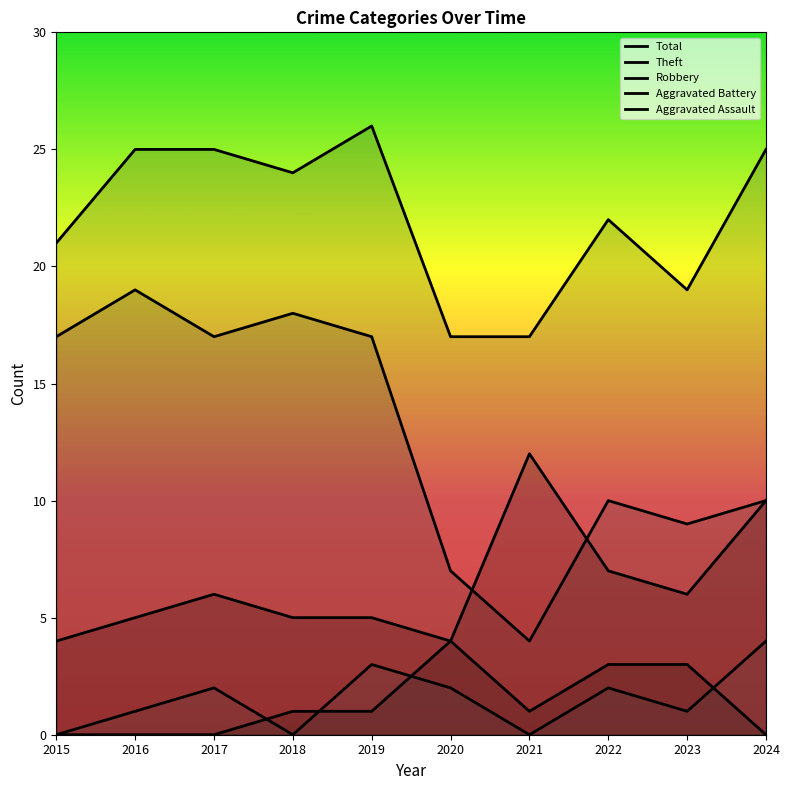

Reading left to right, extract all data points from this chart.

Total: 2015=21	2016=25	2017=25	2018=24	2019=26	2020=17	2021=17	2022=22	2023=19	2024=25
Theft: 2015=17	2016=19	2017=17	2018=18	2019=17	2020=7	2021=4	2022=10	2023=9	2024=10
Robbery: 2015=4	2016=5	2017=6	2018=5	2019=5	2020=4	2021=12	2022=7	2023=6	2024=10
Aggravated Battery: 2015=0	2016=0	2017=0	2018=1	2019=1	2020=4	2021=1	2022=3	2023=3	2024=0
Aggravated Assault: 2015=0	2016=1	2017=2	2018=0	2019=3	2020=2	2021=0	2022=2	2023=1	2024=4